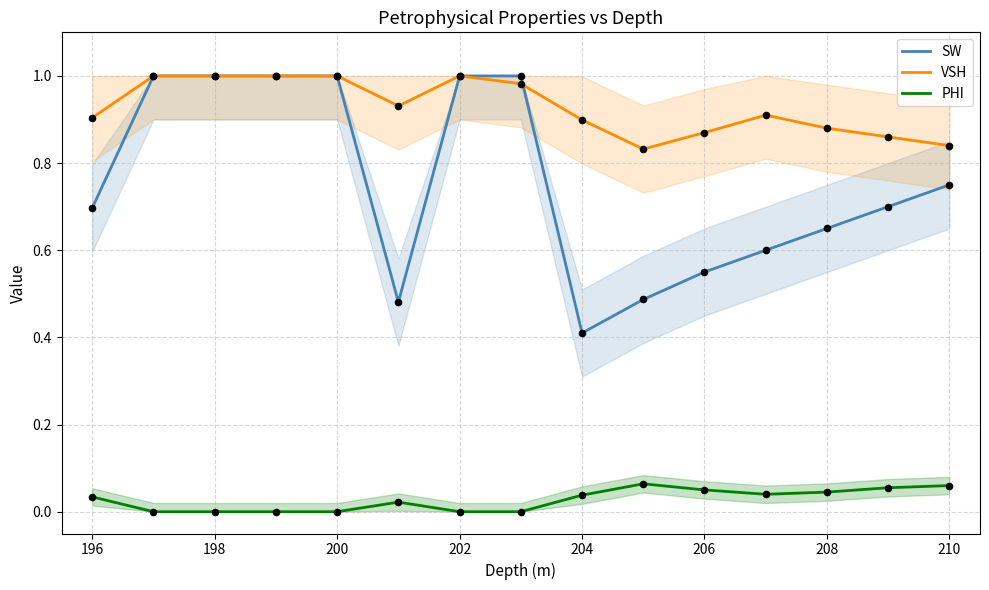

Which series reaches the minimum Y coordinate?

PHI